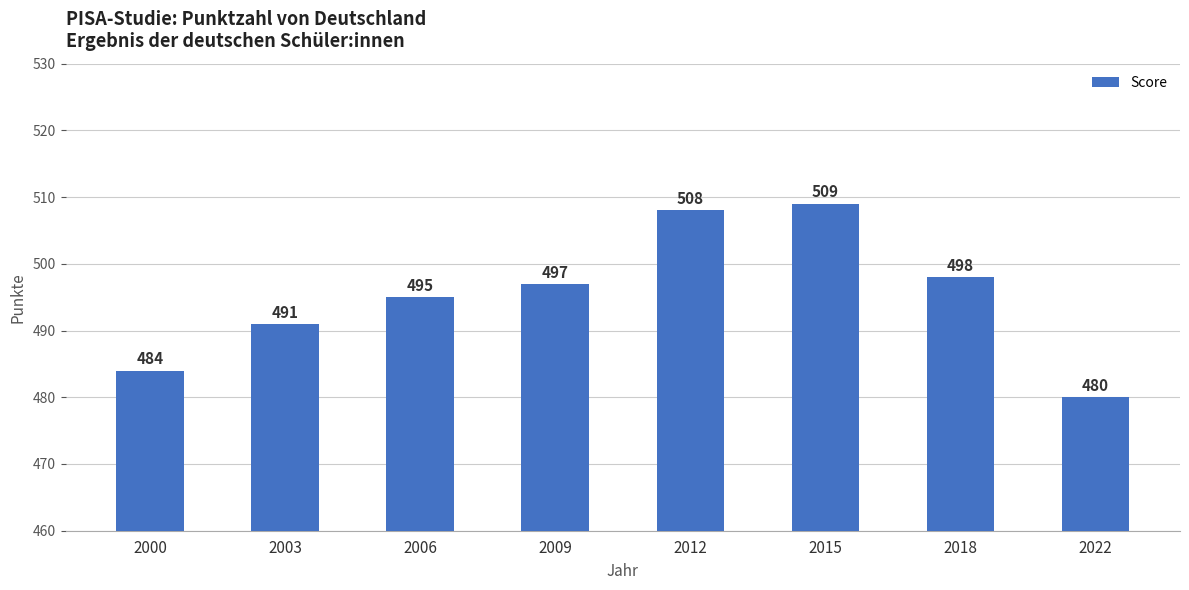

What is the value of the 8th bar from the left?

480